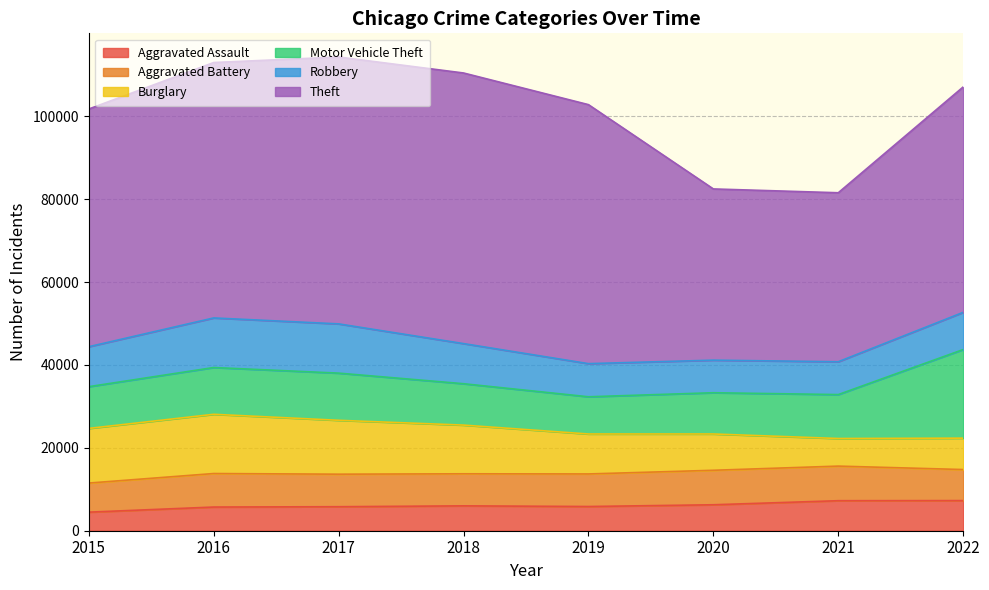

Does the chart display data point markers on the line(s)?

No